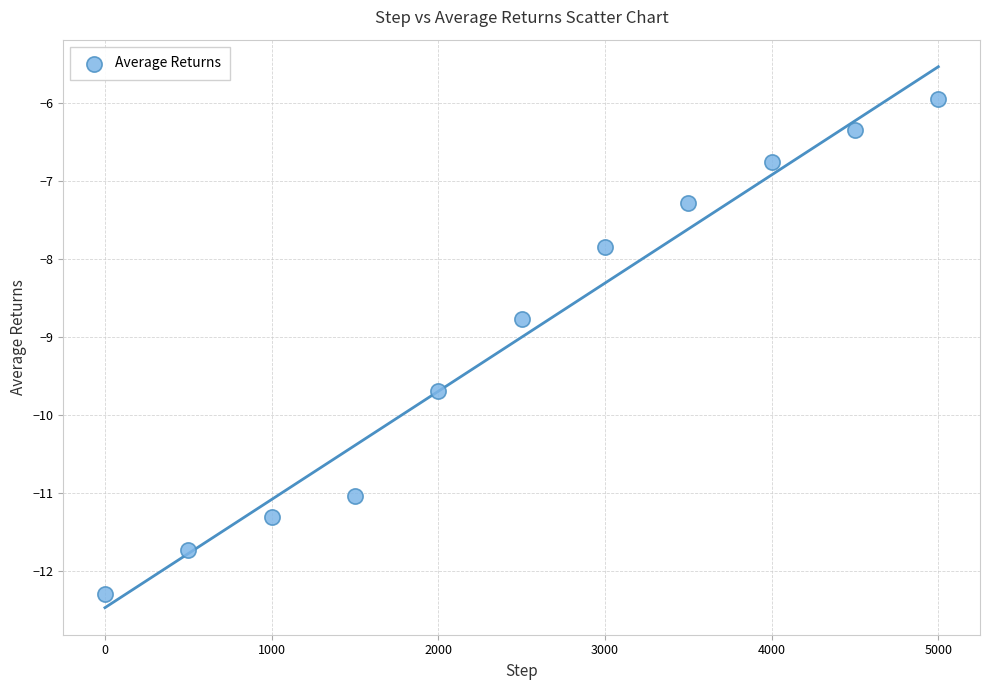

What Y value in the scatter plot is closest to -9?

-8.8